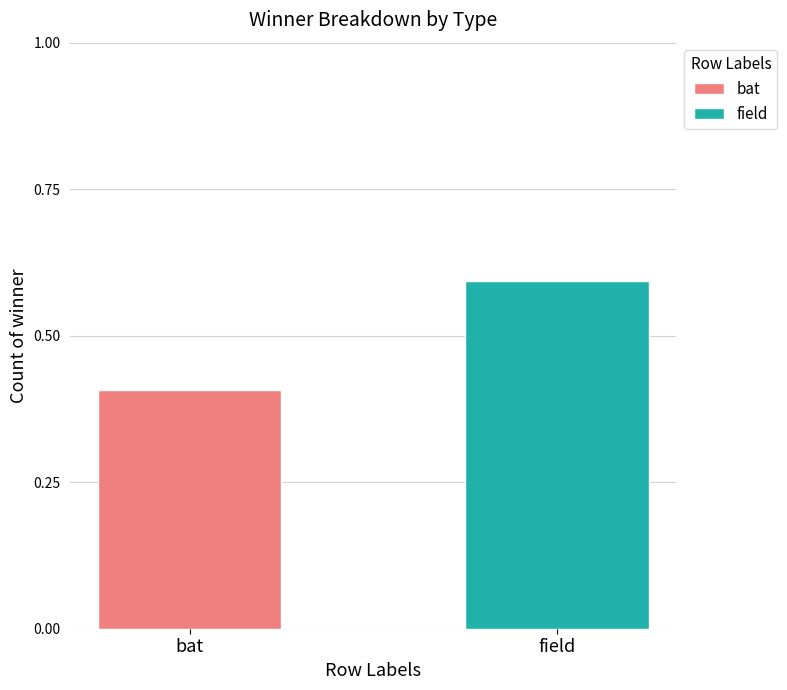

What is the smallest value displayed?

0.4